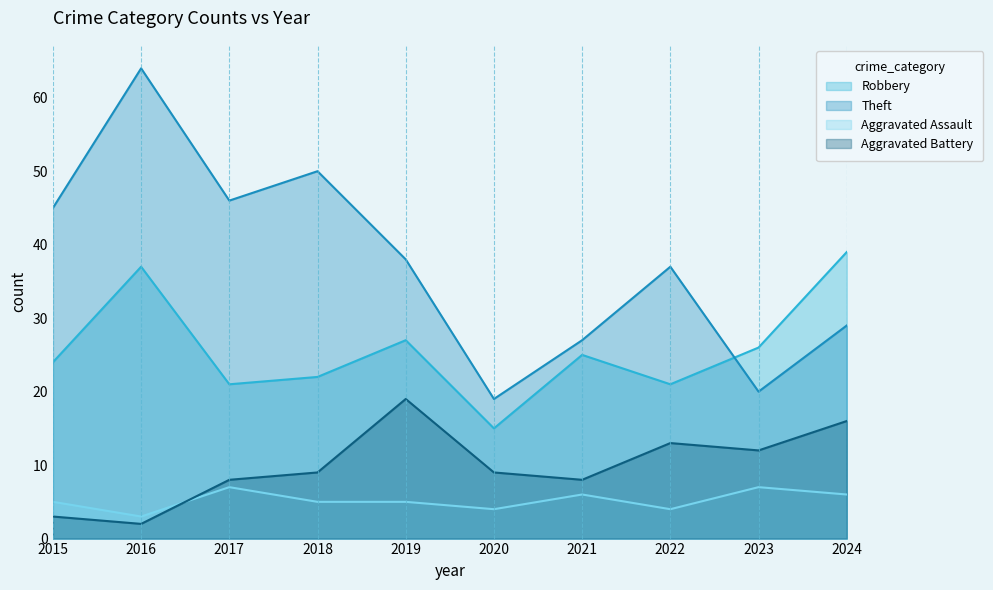

Which series has the widest spread of values?

Theft